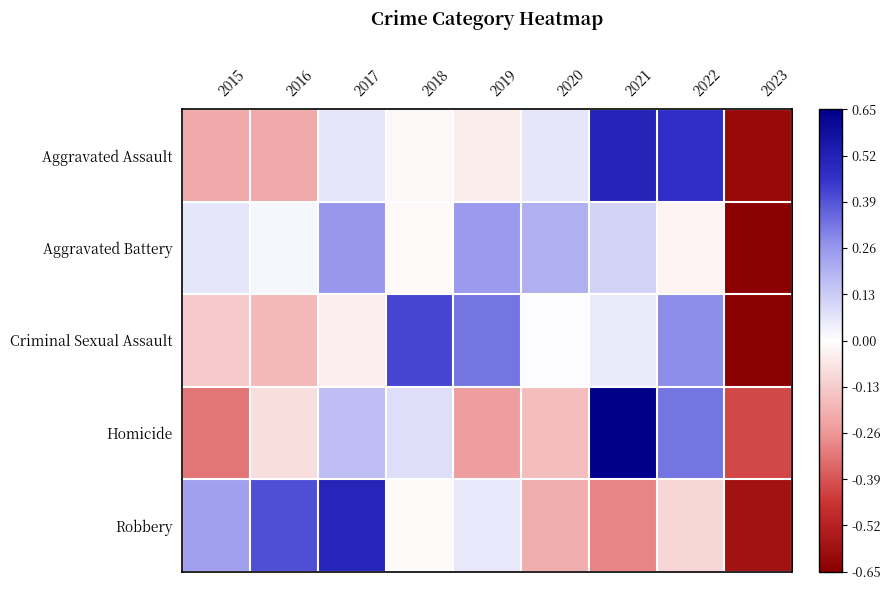

At how many categories does at least one series exceed 0?

8